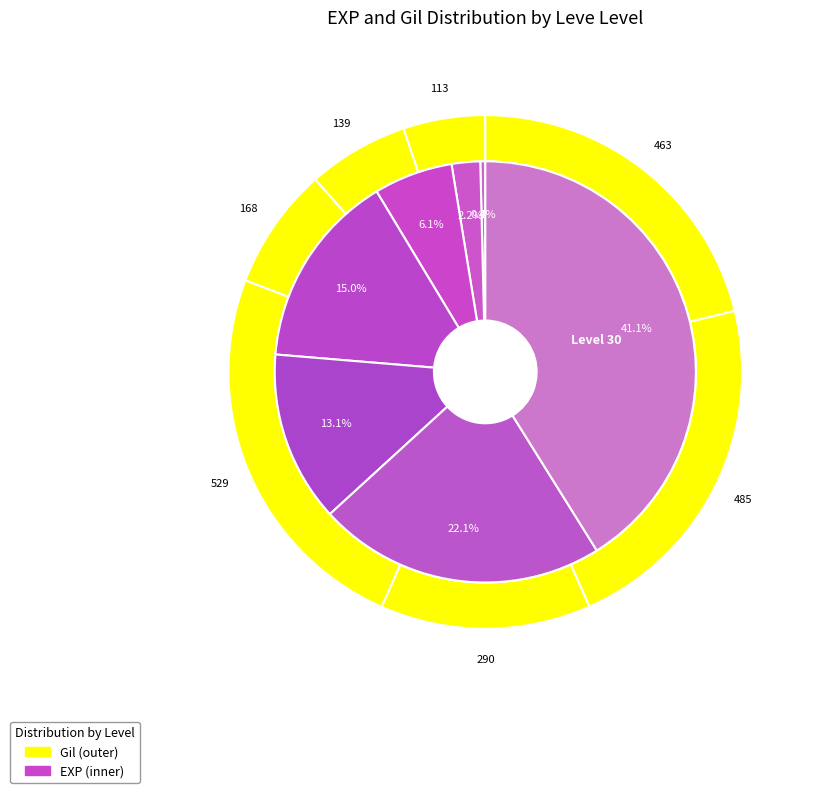

What percentage is the Level 15 slice, to the nearest percent?

15%